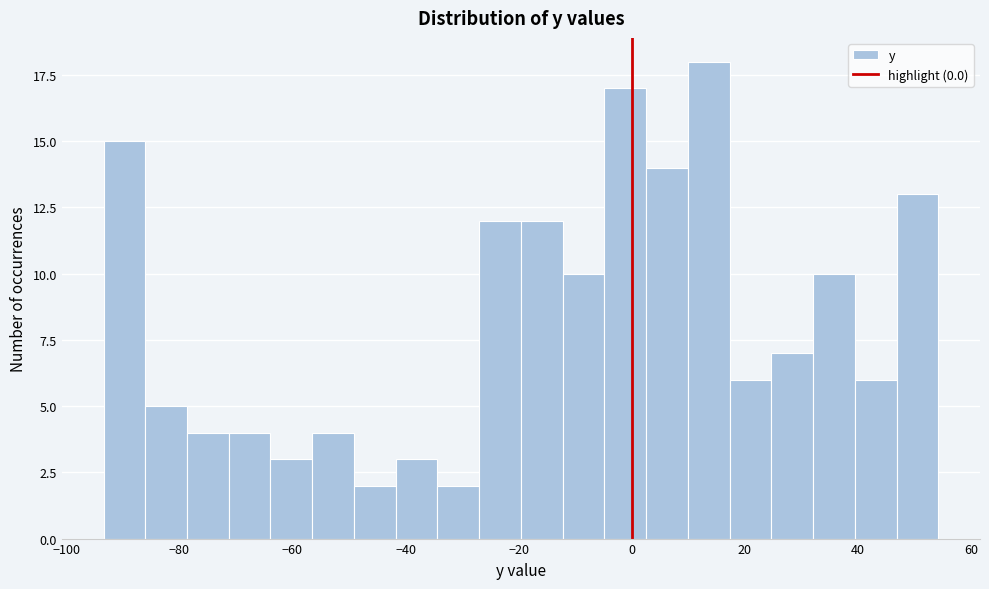

Around what value on the x-axis is the tallest bar? Give the approximate position of its centre, as read against the axis.

14